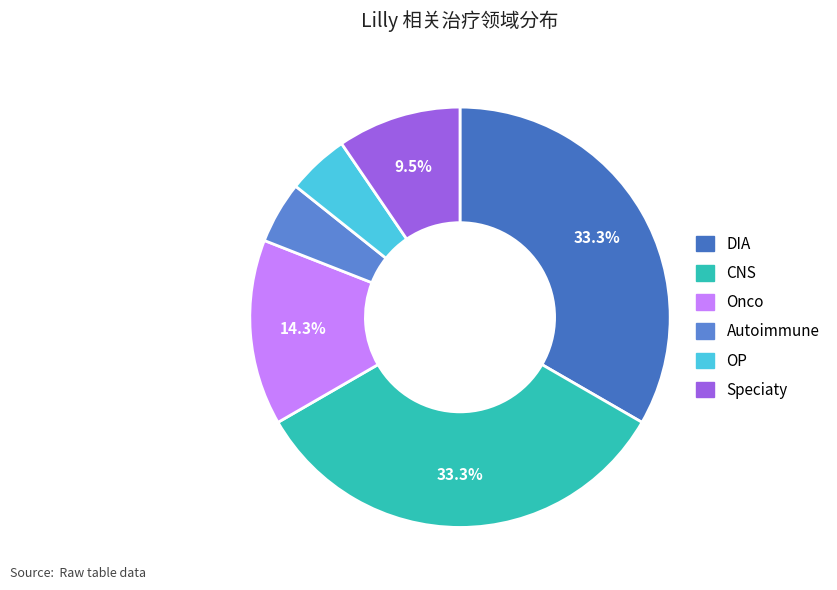

True or false: Onco accounts for 8% of the total.

False